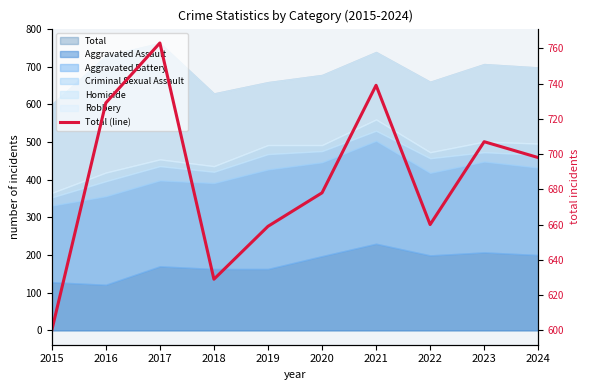

What is the ratio of the value at 2015 to the value at 2018?

1.0